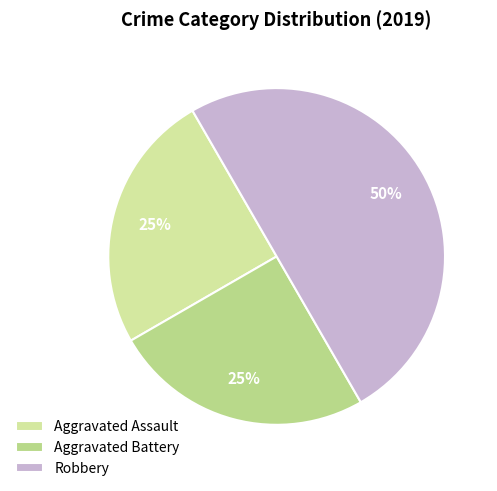

Which slice is the largest?

Robbery